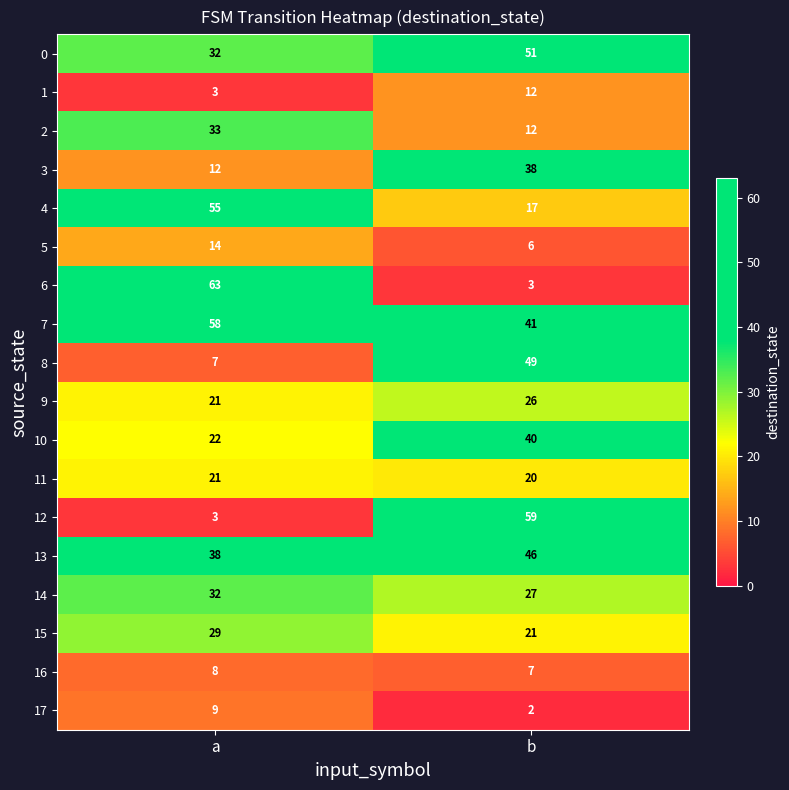

What is the total value across all series at a?

460